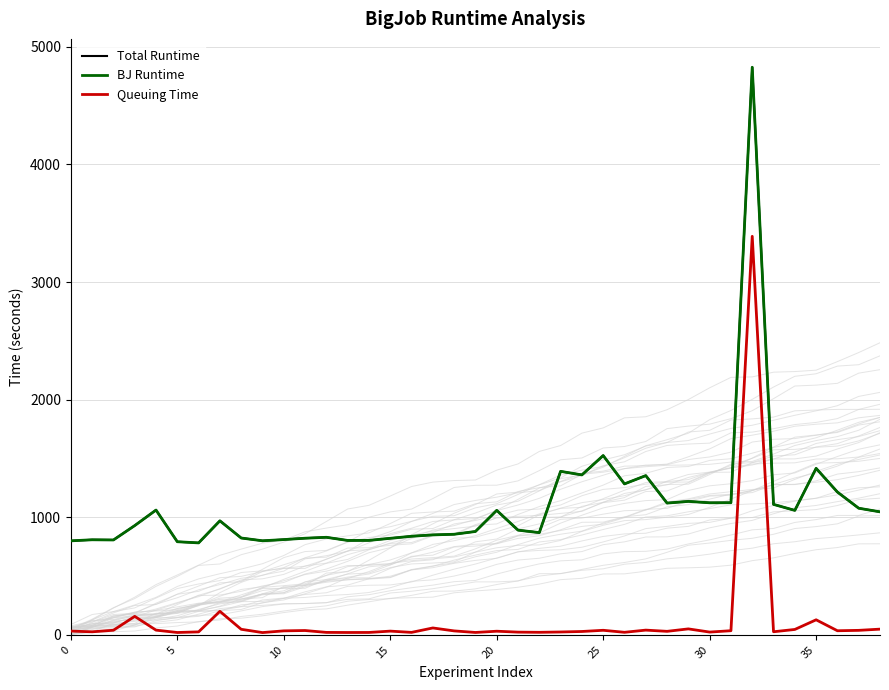

True or false: Total Runtime and Queuing Time cross at least once.

False